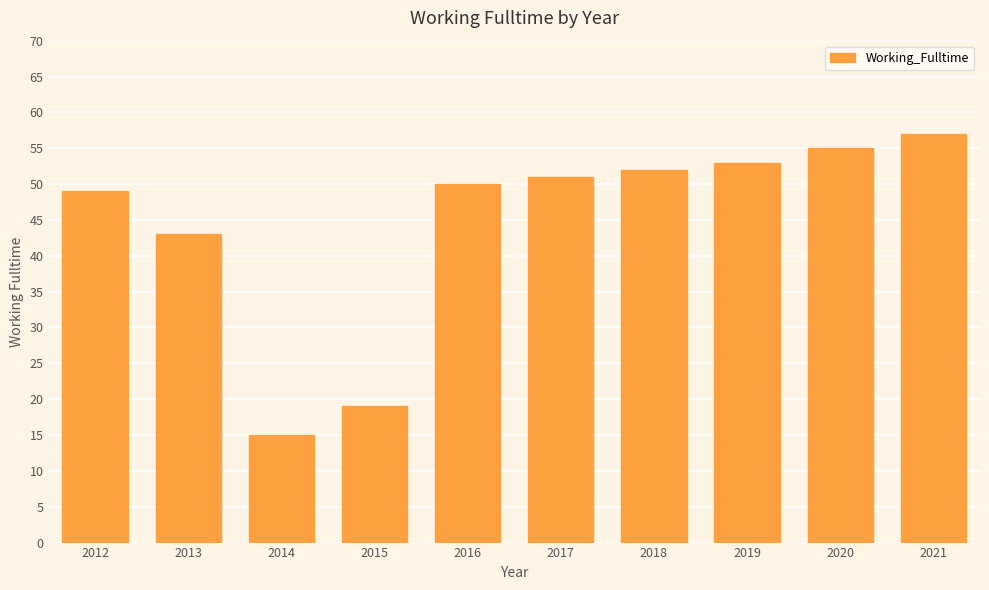

How many data points does each series have?

10